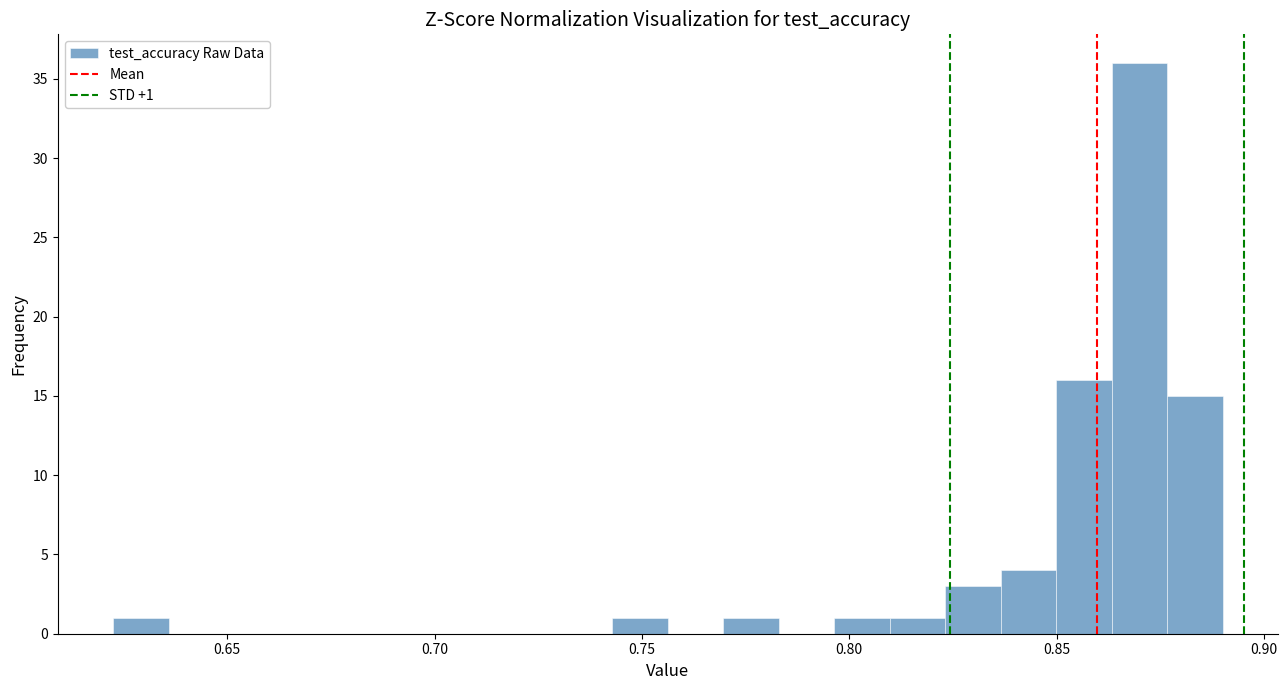

Read against the x-axis, roughly where is the centre of the tallest bar?

0.870